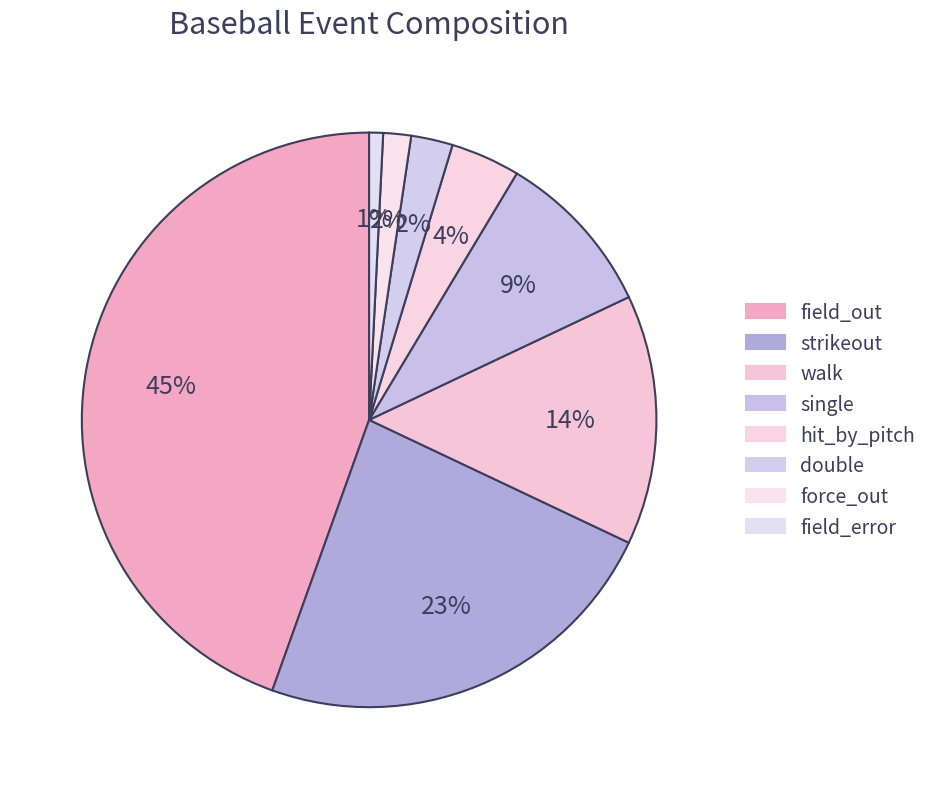

What percentage is the double slice, to the nearest percent?

2%